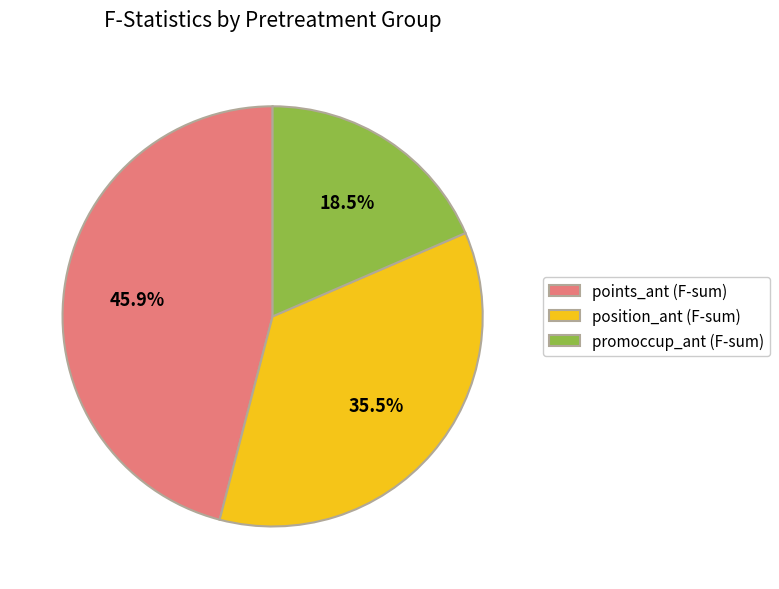

Which category has the biggest portion of the pie?

points_ant (F-sum)